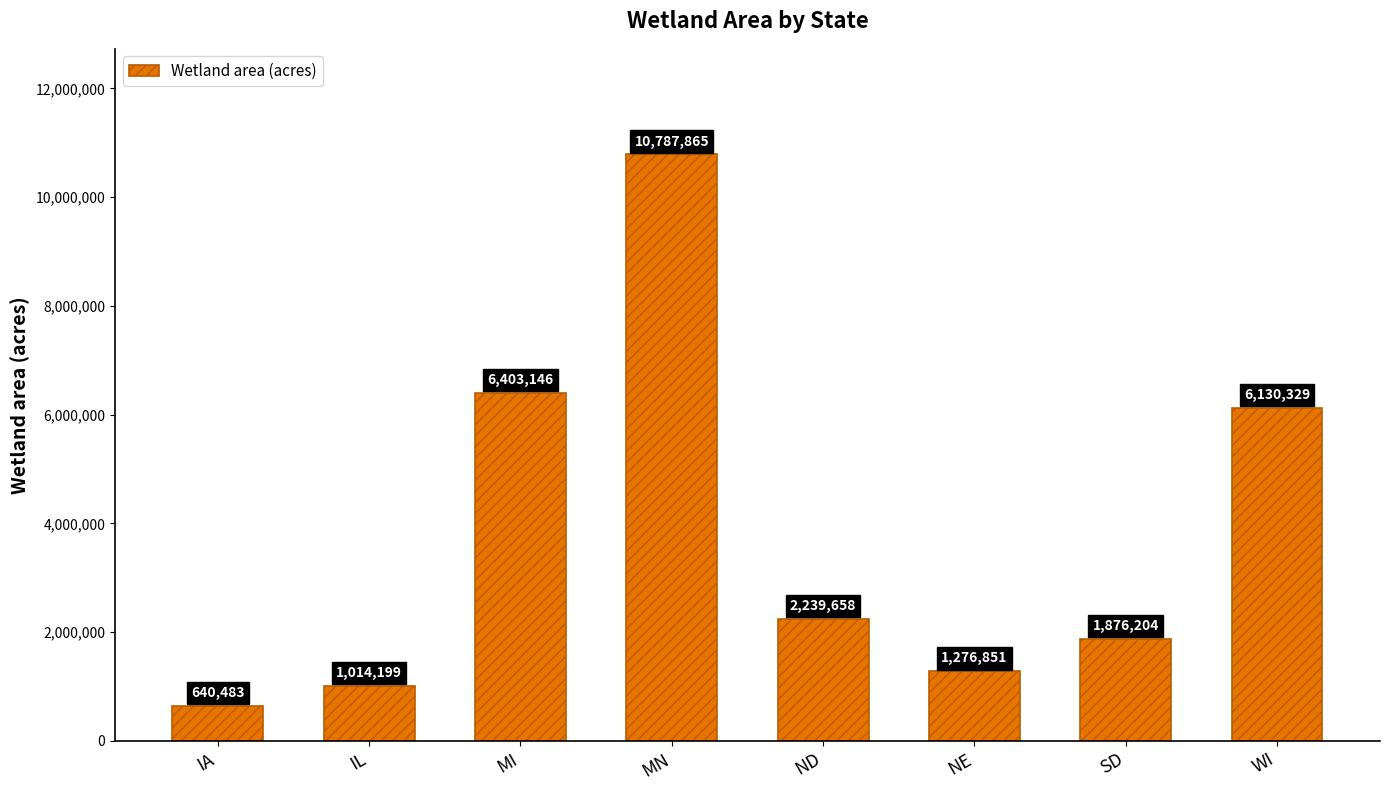

True or false: the data shows 1014198.9 at IL.

True